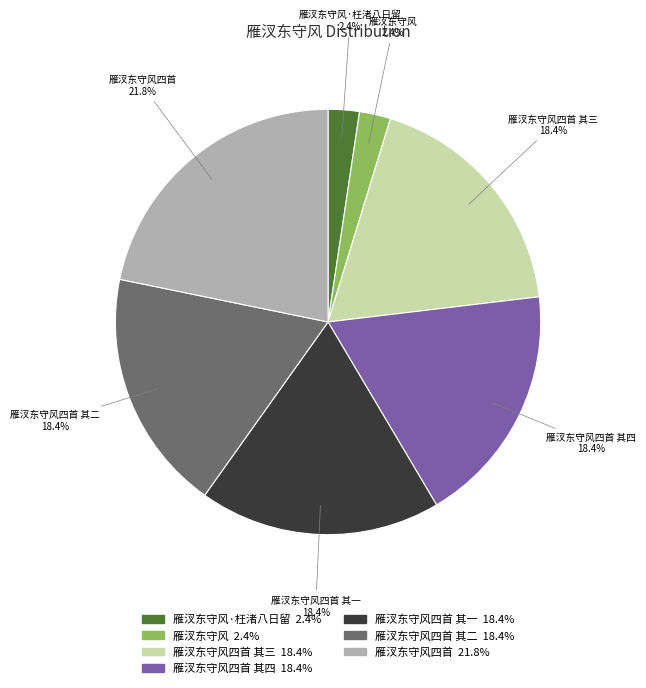

Is the sum of 雁汊东守风四首 其二 and 雁汊东守风 greater than half?

No